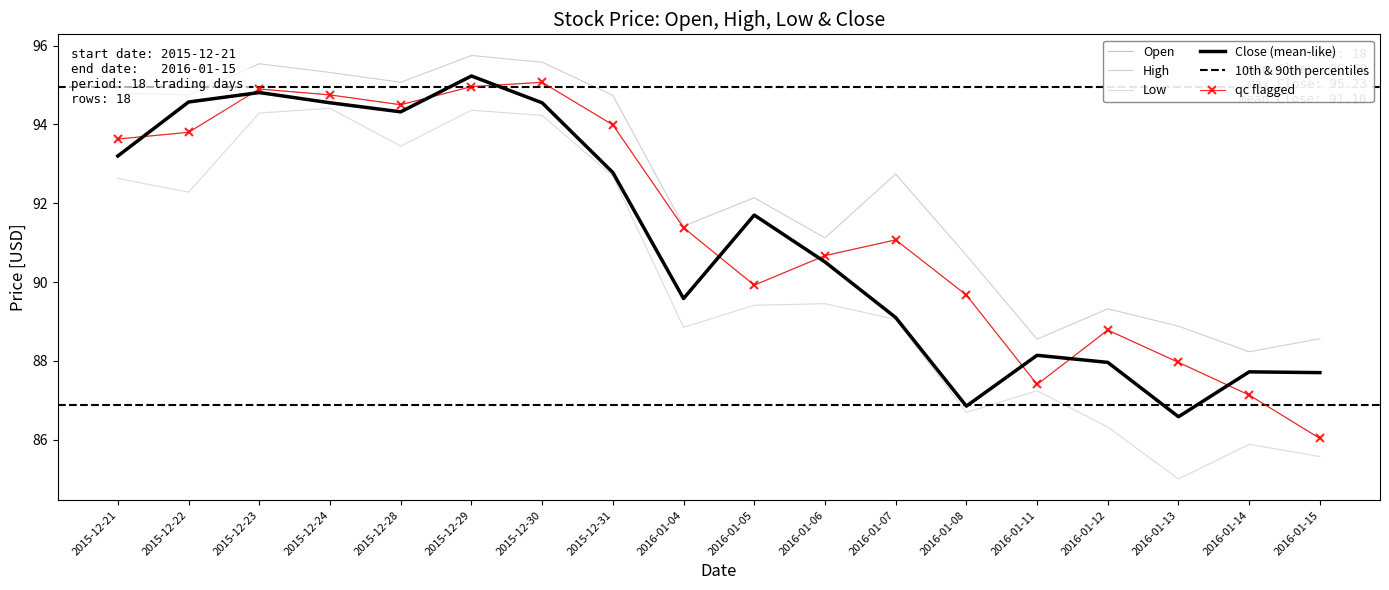

At how many categories does at least one series exceed 93?

8